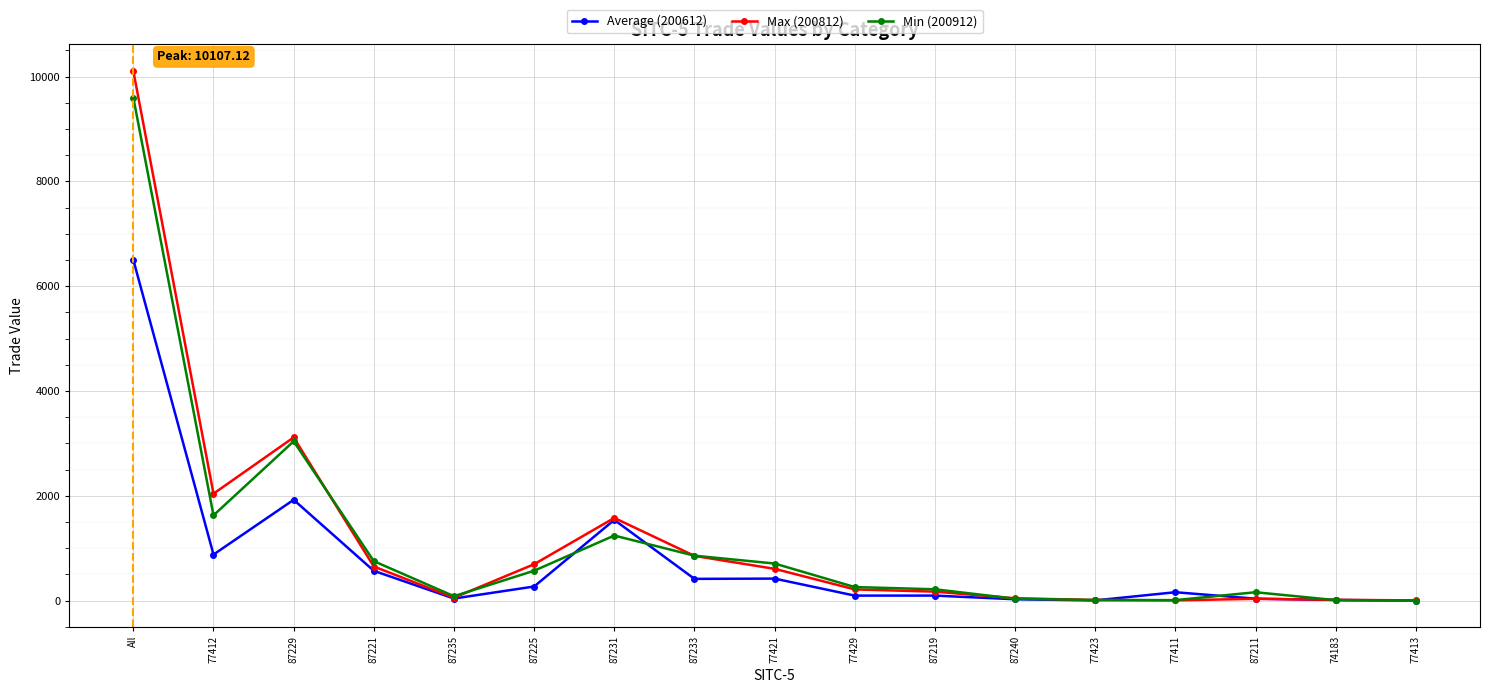

What are all the series names shown in the legend?

Average (200612), Max (200812), Min (200912)